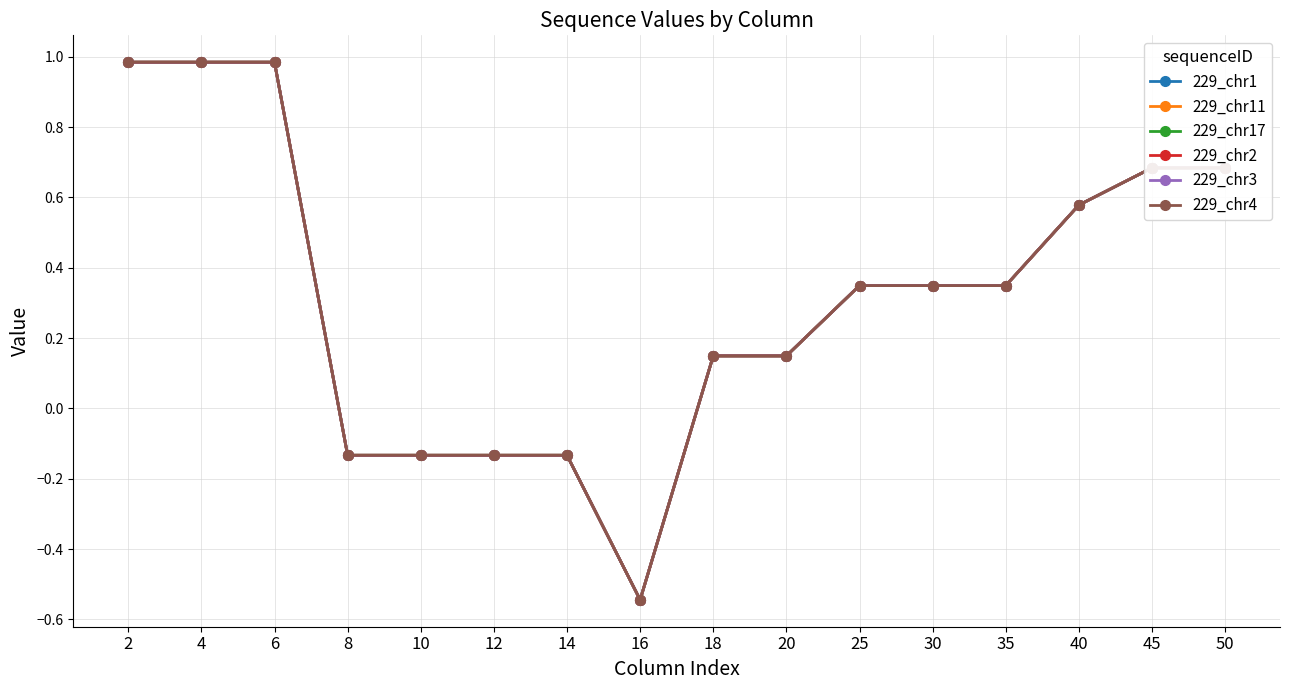

Reading right to left, extract all data points from this chart.

229_chr1: 50=0.7	45=0.7	40=0.6	35=0.3	30=0.3	25=0.3	20=0.1	18=0.1	16=-0.5	14=-0.1	12=-0.1	10=-0.1	8=-0.1	6=1.0	4=1.0	2=1.0
229_chr11: 50=0.7	45=0.7	40=0.6	35=0.3	30=0.3	25=0.3	20=0.1	18=0.1	16=-0.5	14=-0.1	12=-0.1	10=-0.1	8=-0.1	6=1.0	4=1.0	2=1.0
229_chr17: 50=0.7	45=0.7	40=0.6	35=0.3	30=0.3	25=0.3	20=0.1	18=0.1	16=-0.5	14=-0.1	12=-0.1	10=-0.1	8=-0.1	6=1.0	4=1.0	2=1.0
229_chr2: 50=0.7	45=0.7	40=0.6	35=0.3	30=0.3	25=0.3	20=0.1	18=0.1	16=-0.5	14=-0.1	12=-0.1	10=-0.1	8=-0.1	6=1.0	4=1.0	2=1.0
229_chr3: 50=0.7	45=0.7	40=0.6	35=0.3	30=0.3	25=0.3	20=0.1	18=0.1	16=-0.5	14=-0.1	12=-0.1	10=-0.1	8=-0.1	6=1.0	4=1.0	2=1.0
229_chr4: 50=0.7	45=0.7	40=0.6	35=0.3	30=0.3	25=0.3	20=0.1	18=0.1	16=-0.5	14=-0.1	12=-0.1	10=-0.1	8=-0.1	6=1.0	4=1.0	2=1.0